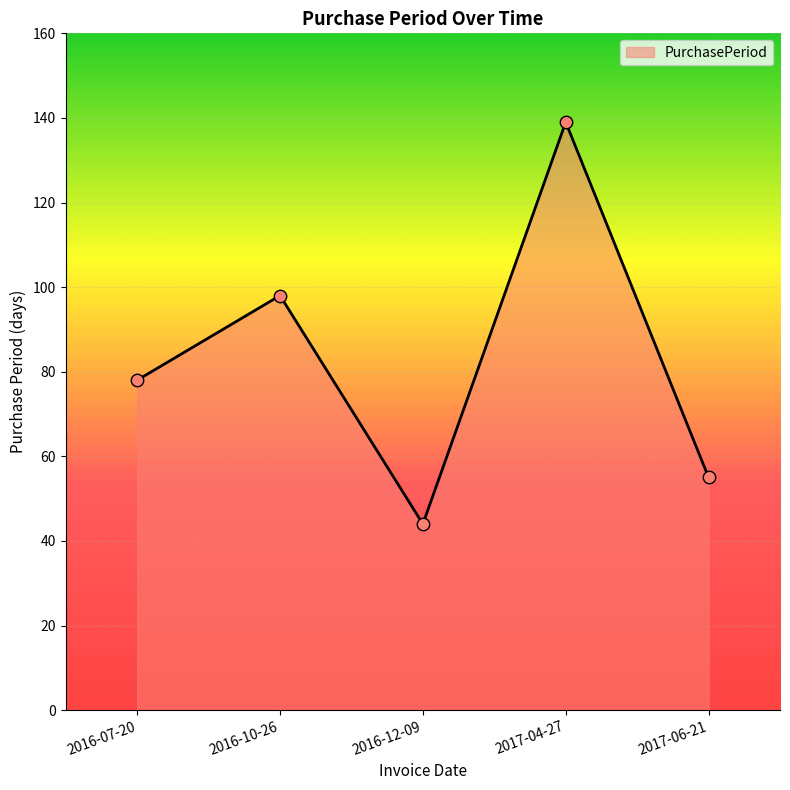

Approximately how many times larger is the value at 2017-06-21 compared to 2016-07-20?

0.7